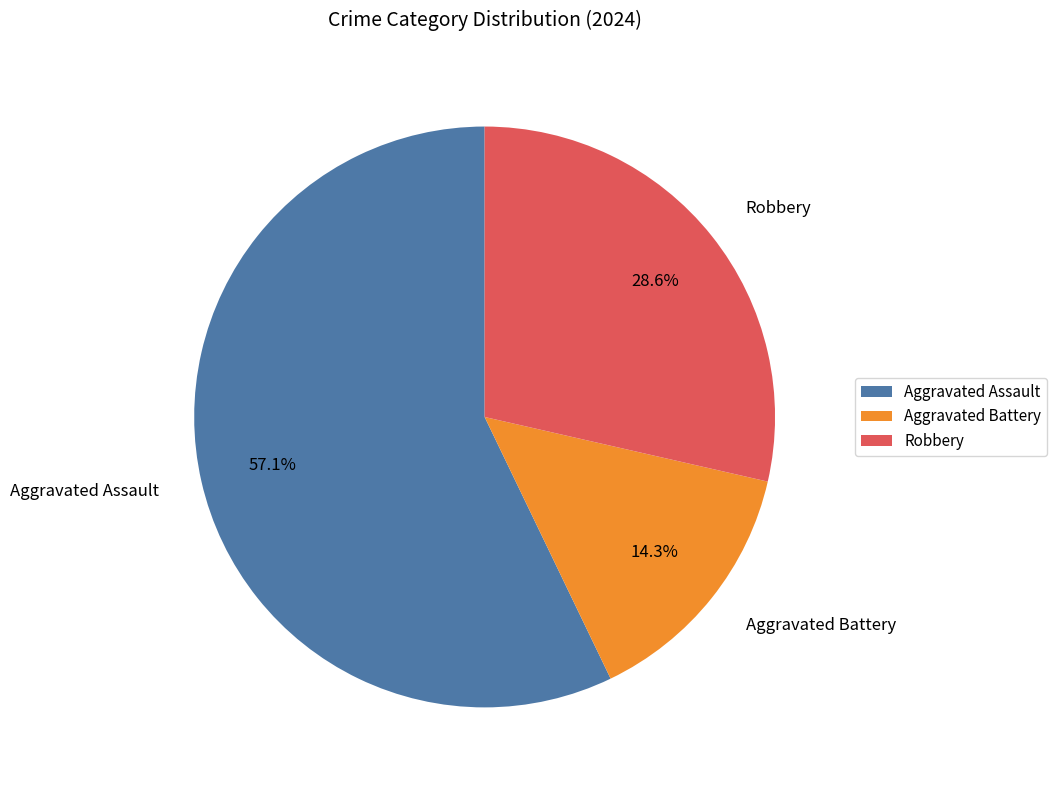

To the nearest percent, what percentage of the pie is Aggravated Assault?

57%